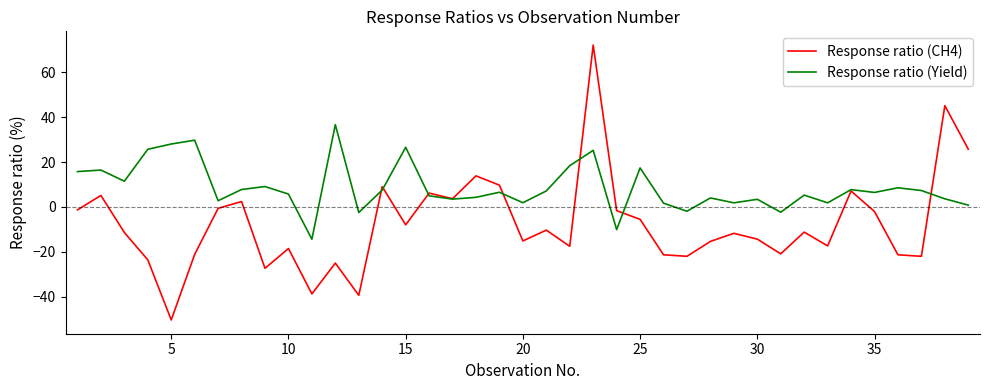

Is this an area chart (filled region under the line)?

No